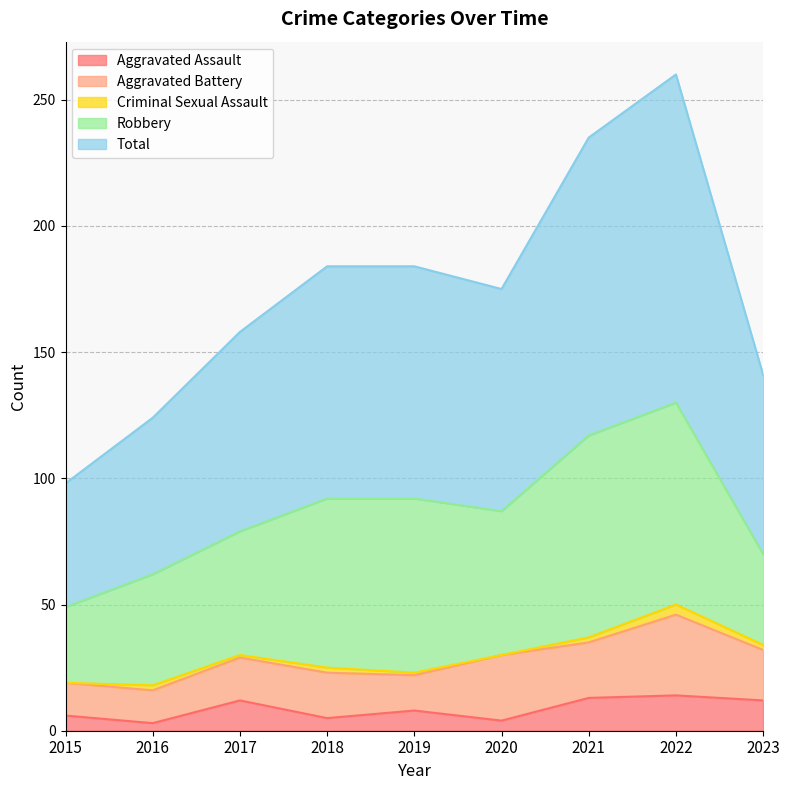

What is the difference between the second highest and minimum values in the Total series?

69